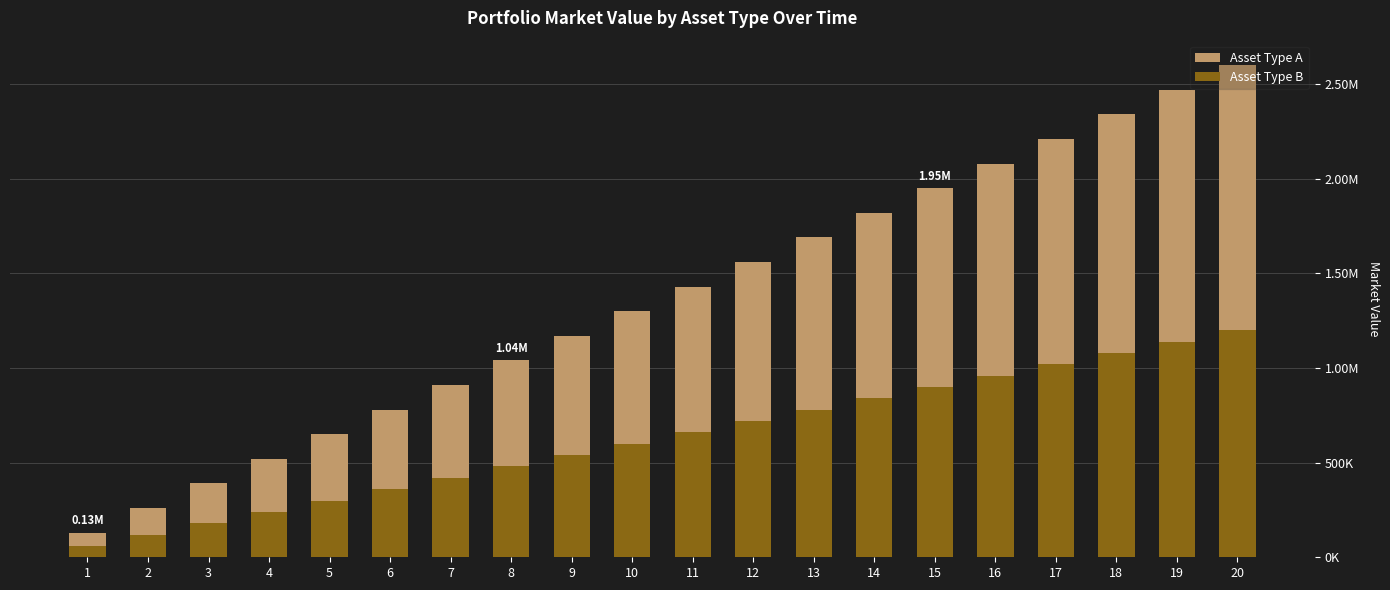

True or false: Asset Type A has a value of 910000 at 7.

True